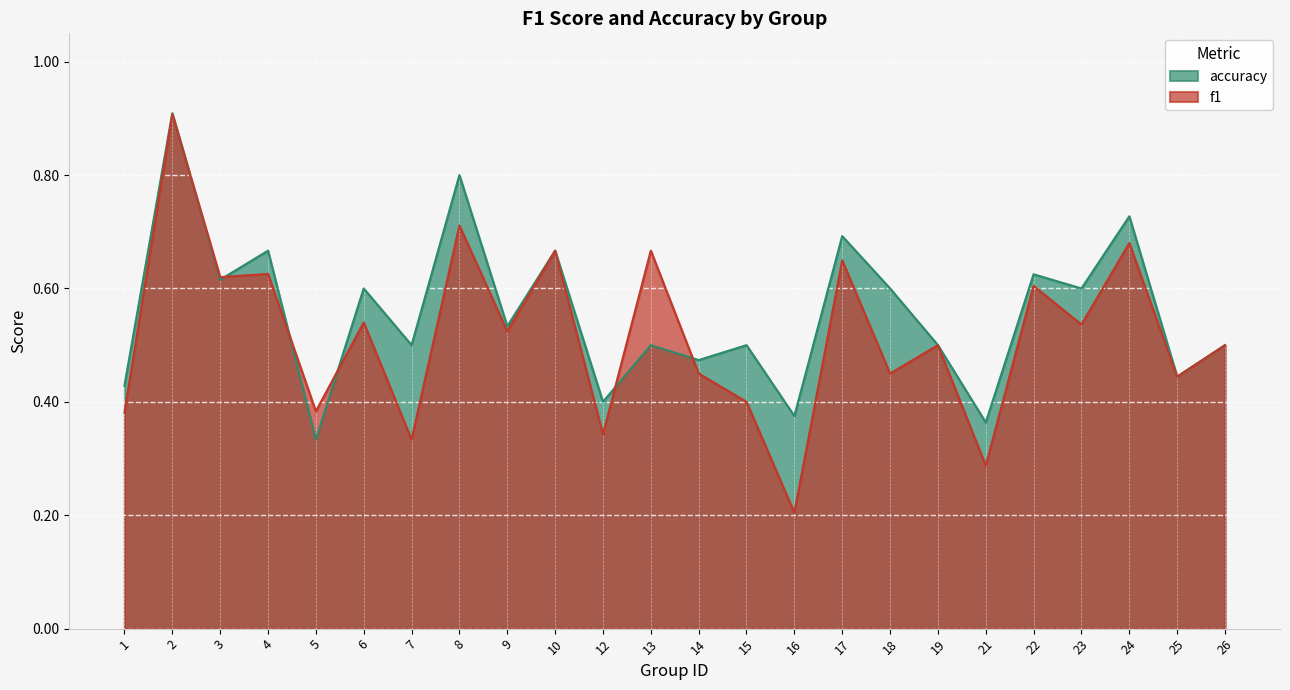

True or false: accuracy has more than 2 points higher than both neighbors.

True